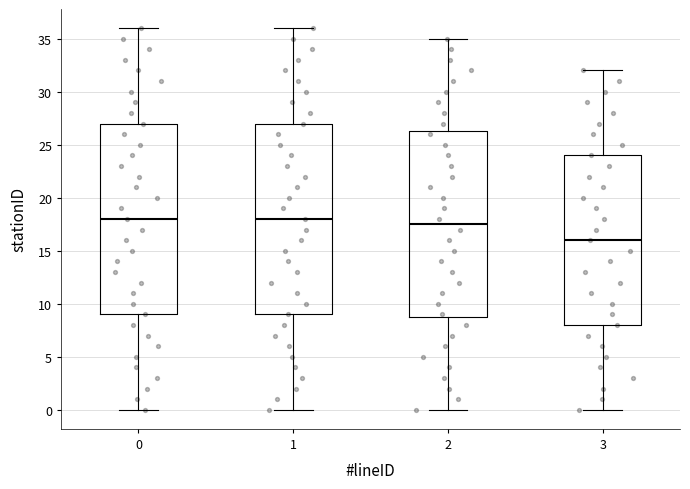

Where is the lower edge of the box at x = 3 on the y-axis? The values are not printed on the chart, so give them approximately, as read against the axis.

8.0